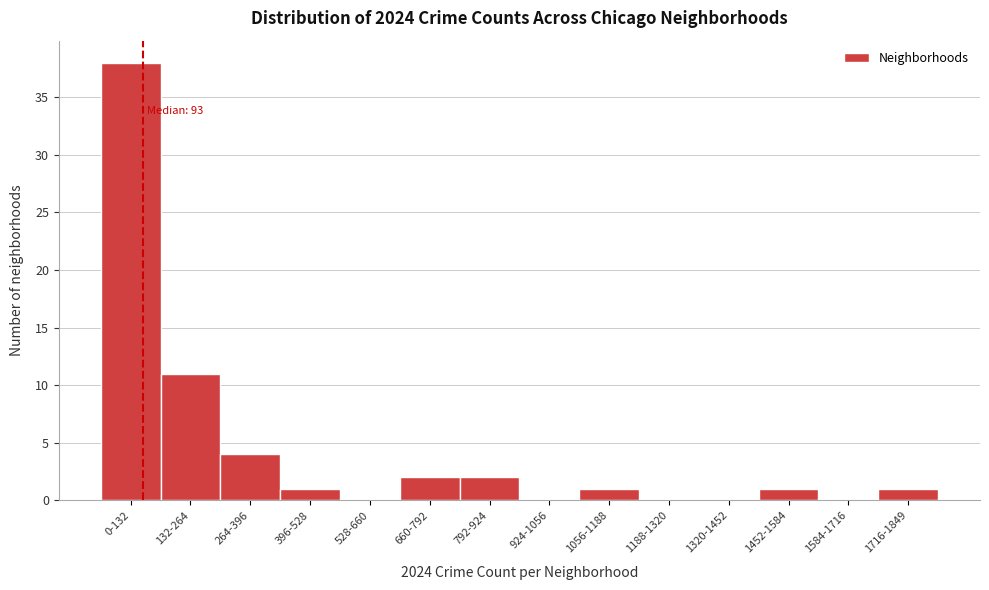

Reading left to right, transcribe all the data shown in this chart.

0-132=38	132-264=11	264-396=4	396-528=1	528-660=0	660-792=2	792-924=2	924-1056=0	1056-1188=1	1188-1320=0	1320-1452=0	1452-1584=1	1584-1716=0	1716-1849=1